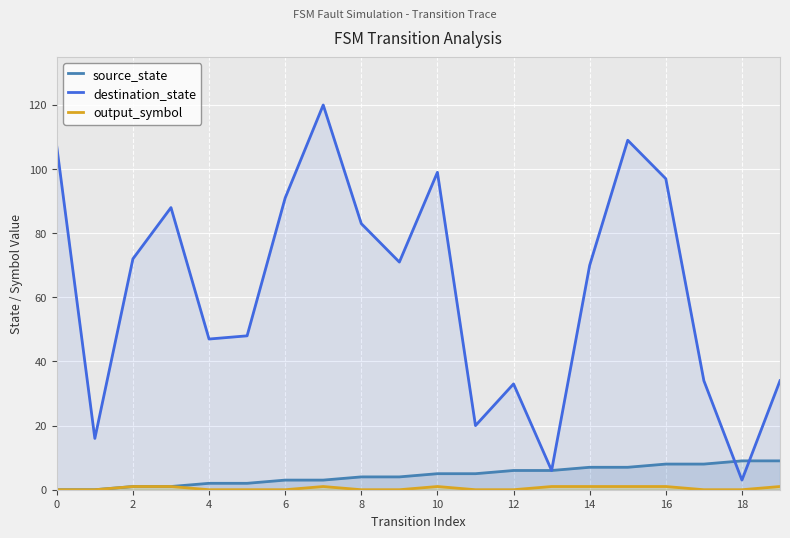

Is it true that output_symbol equals 0 at 18?

False